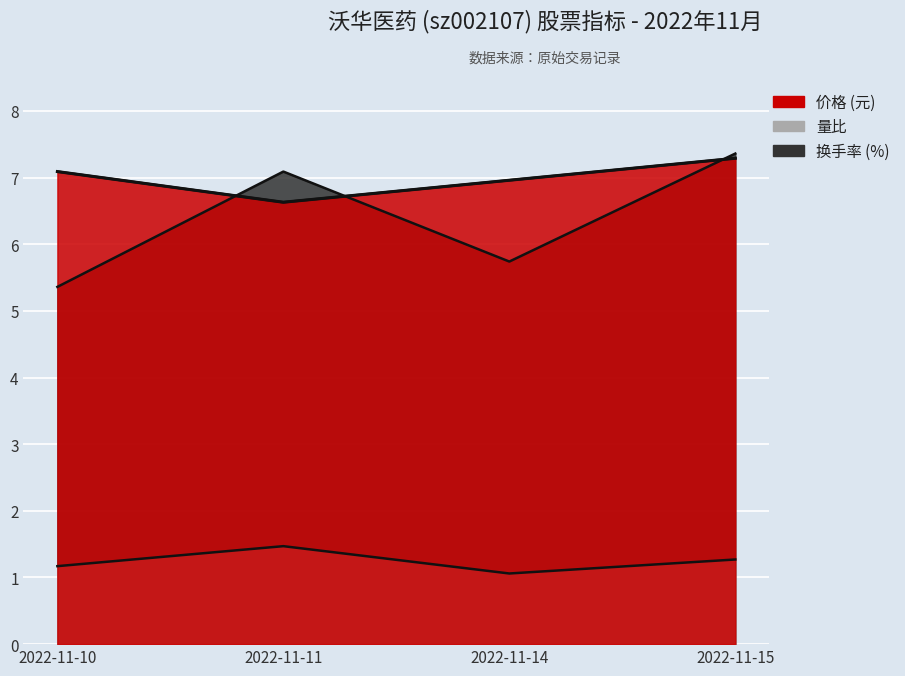

What is the difference between the 量比 values at 2022-11-10 and 2022-11-15?

0.1